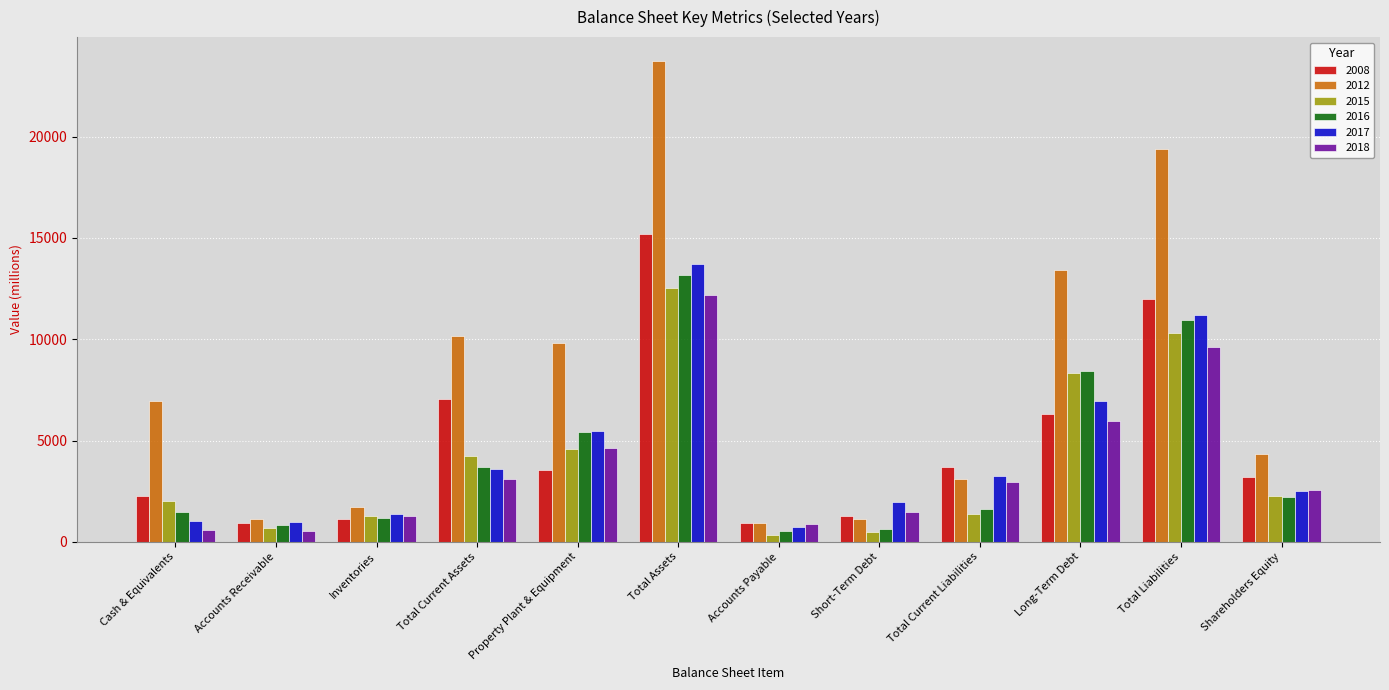

List the series in order of their peak value, highest first.

2012, 2008, 2017, 2016, 2015, 2018